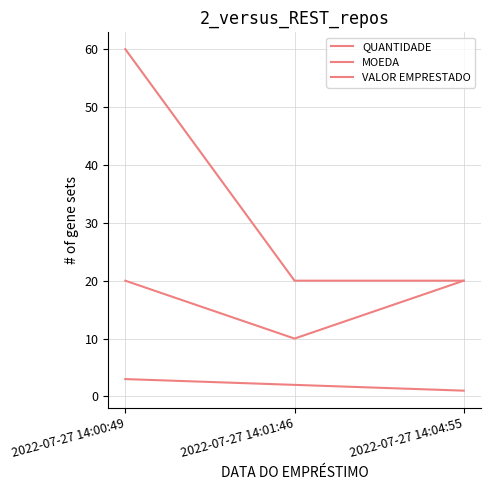

Rank the series by their maximum value, from highest to lowest.

VALOR EMPRESTADO, MOEDA, QUANTIDADE